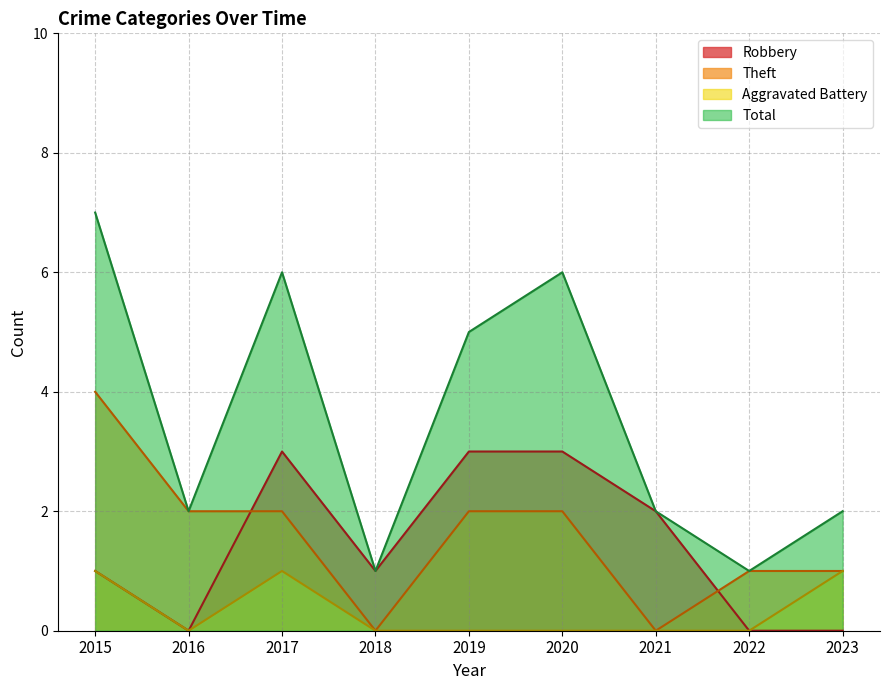

List the series in order of their peak value, highest first.

Total, Theft, Robbery, Aggravated Battery